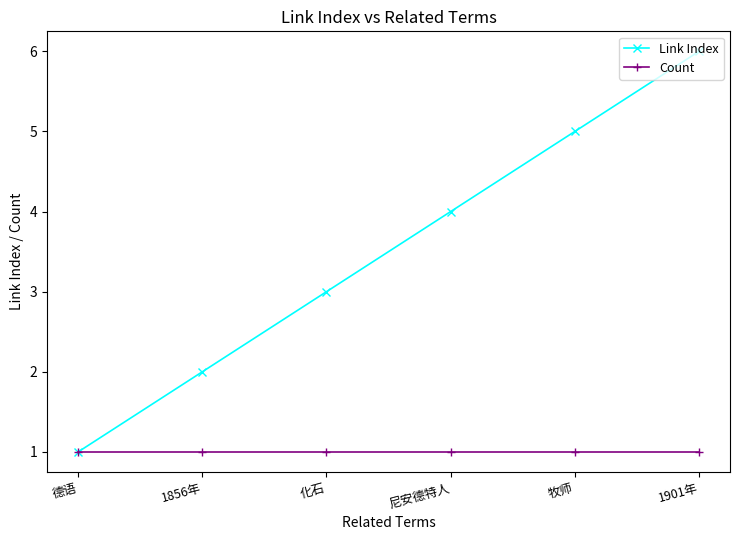

Reading right to left, what are all the values shown in this chart?

Link Index: 6	5	4	3	2	1
Count: 1	1	1	1	1	1